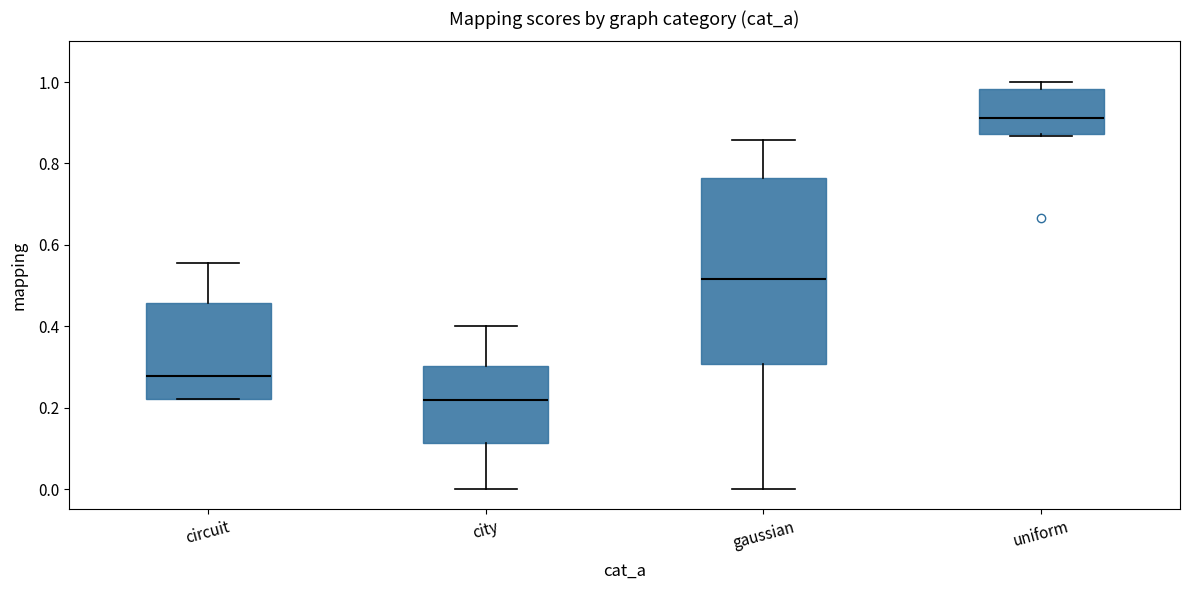

Comparing the boxes themselves (not the whiskers), which one is the tallest?

gaussian